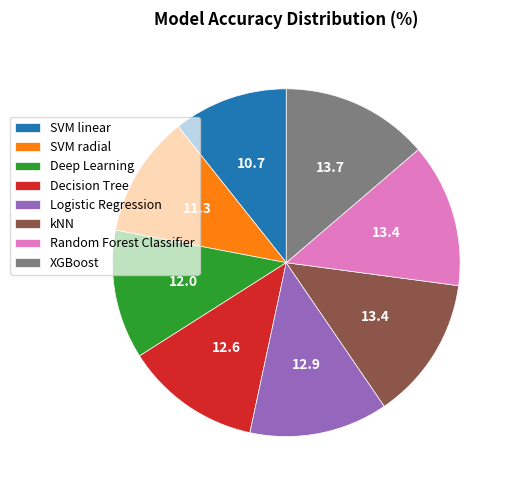

Does Decision Tree represent more than half of the total?

No